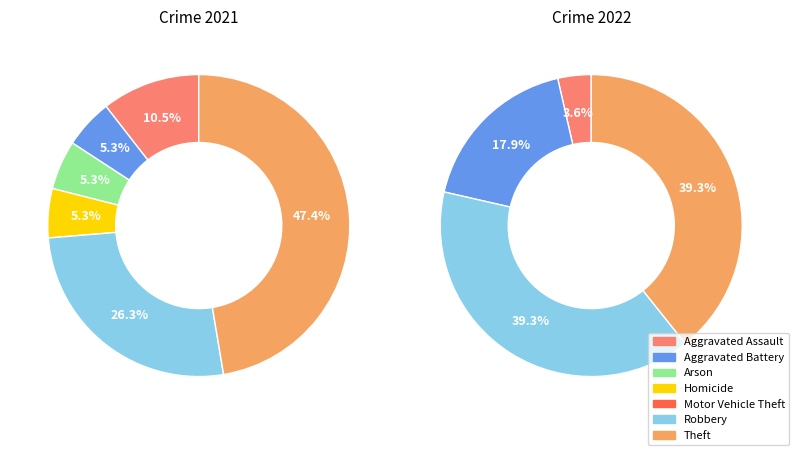

How much of the chart is everything except Theft?

60.7%